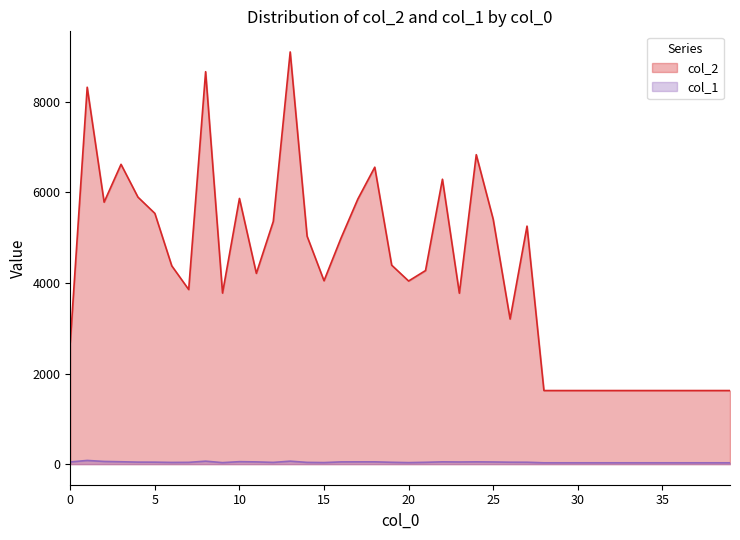

True or false: col_2 and col_1 intersect in this chart.

False